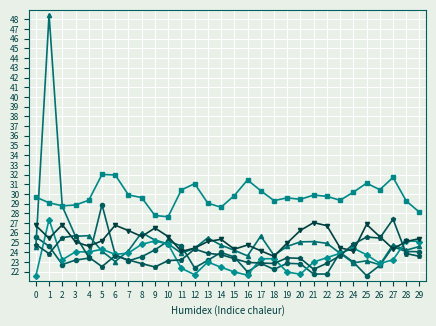

What is the spread (max minus min) of values at 10?

4.5